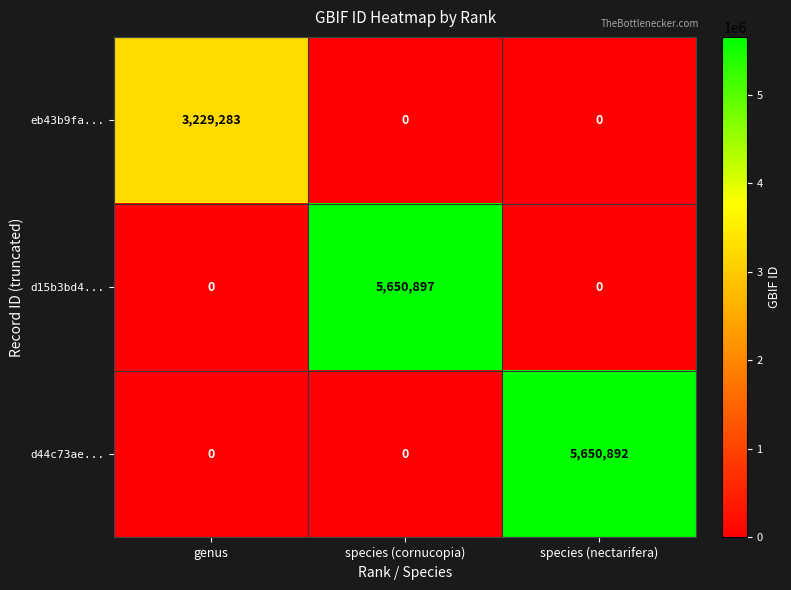

How many data points does each series have?

3